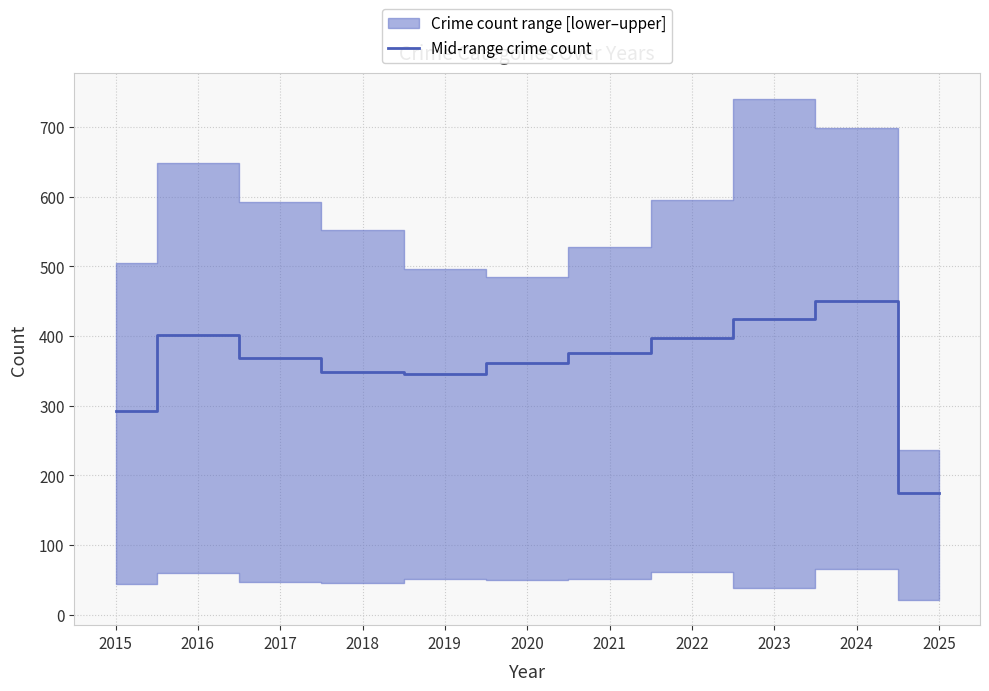

What is the value of the 3rd point from the left?

369